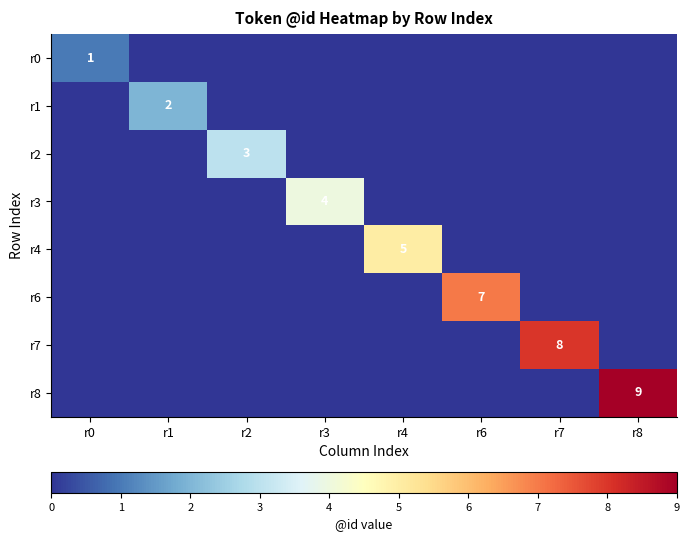

The r7 series shows 0 at r3. True or false?

True